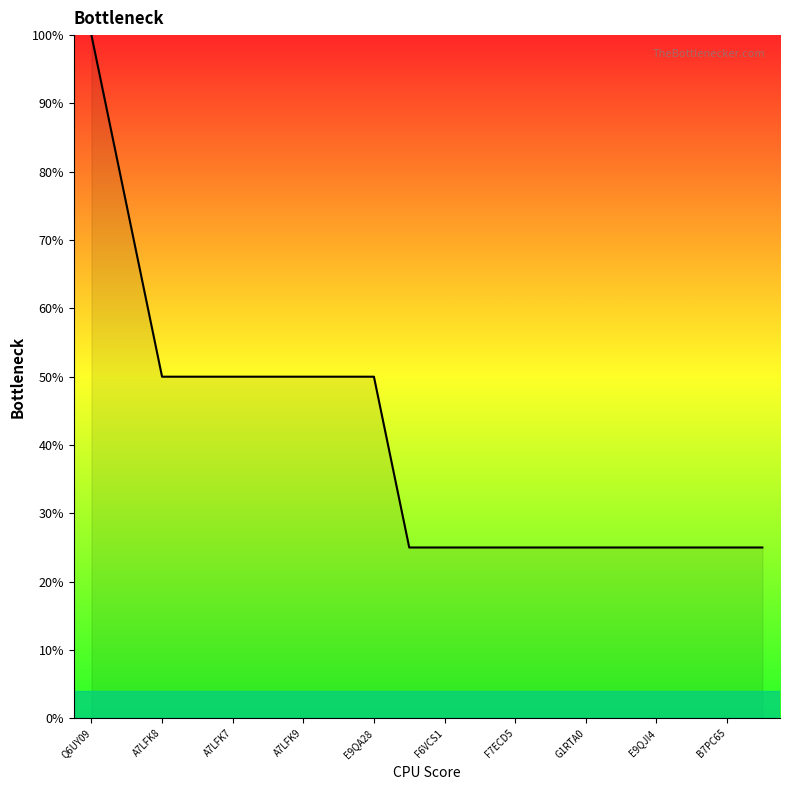

What is the minimum value shown in the chart?

25